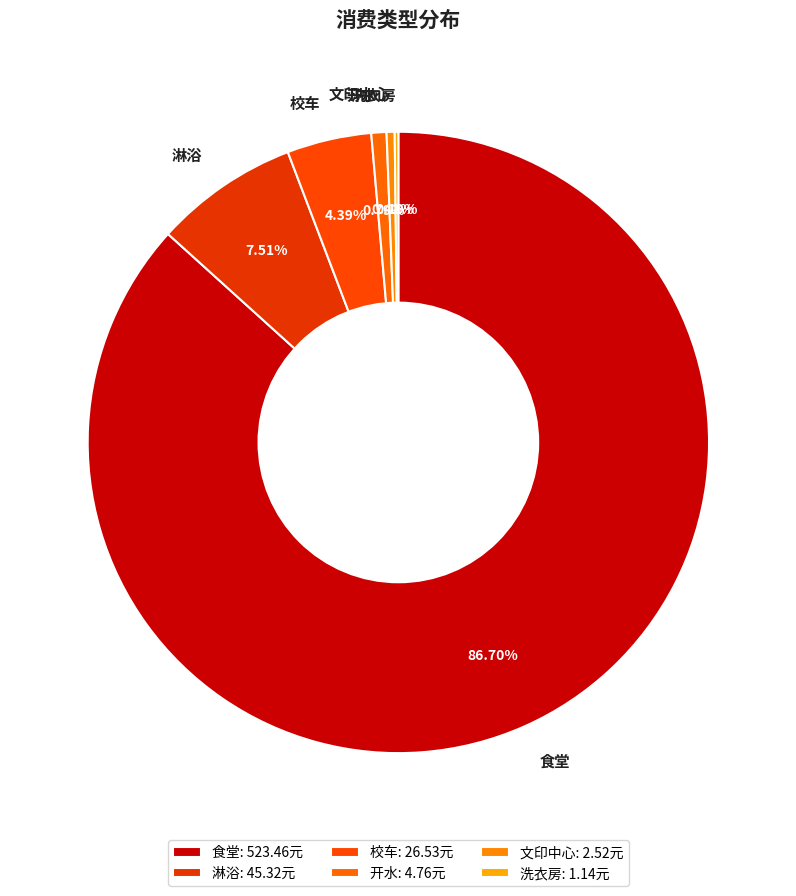

Is 食堂 the majority of the pie?

Yes